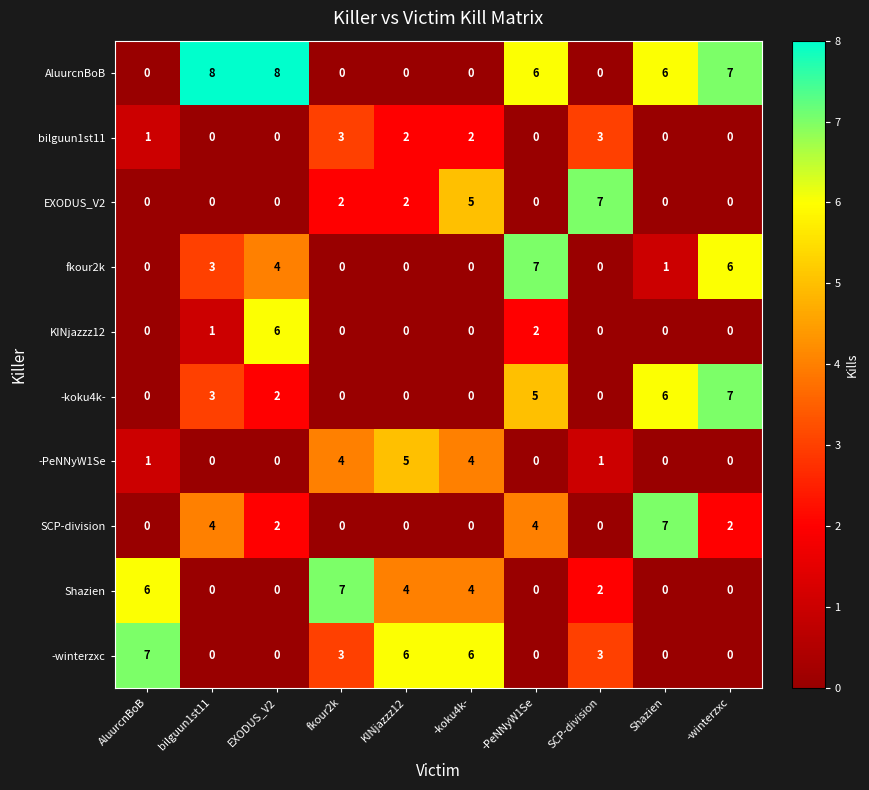

Count the bilguun1st11 values in the range 0 to 2.

8